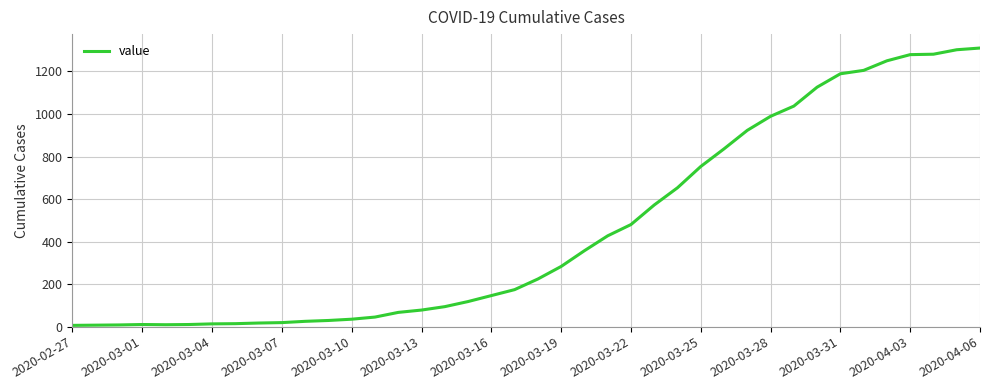

How many lines are shown in the chart?

1